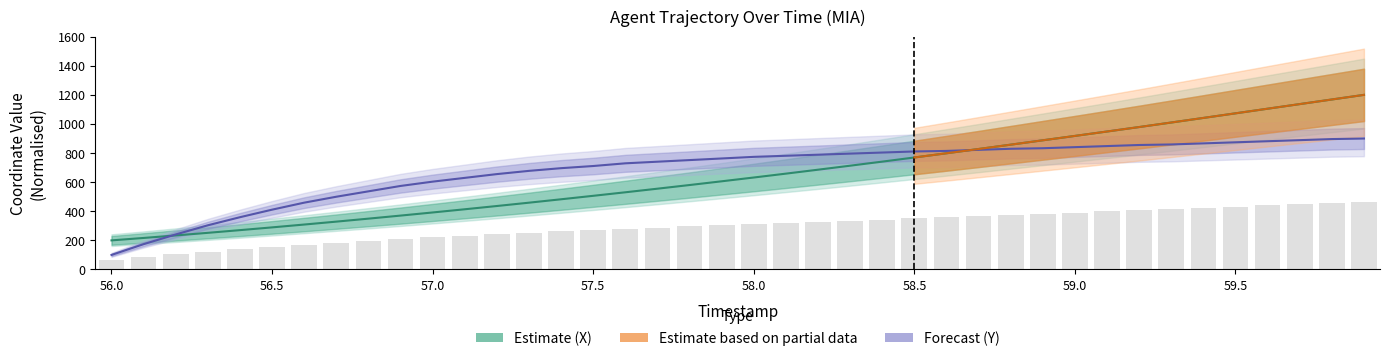

How many values in the X series exceed 632?

20